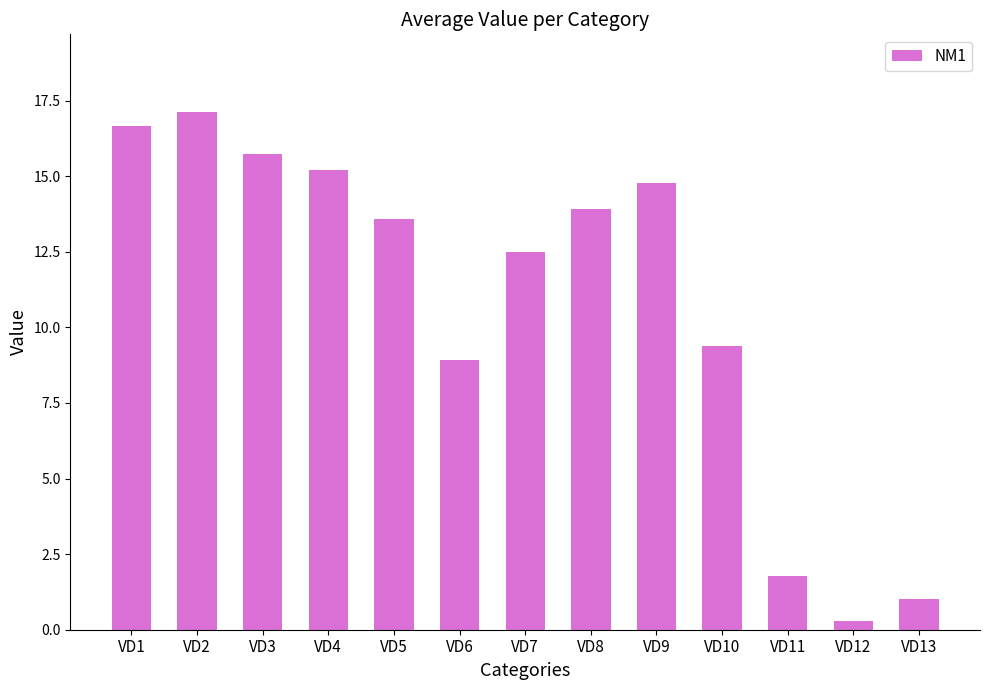

The value at VD6 is 8.9. True or false?

True